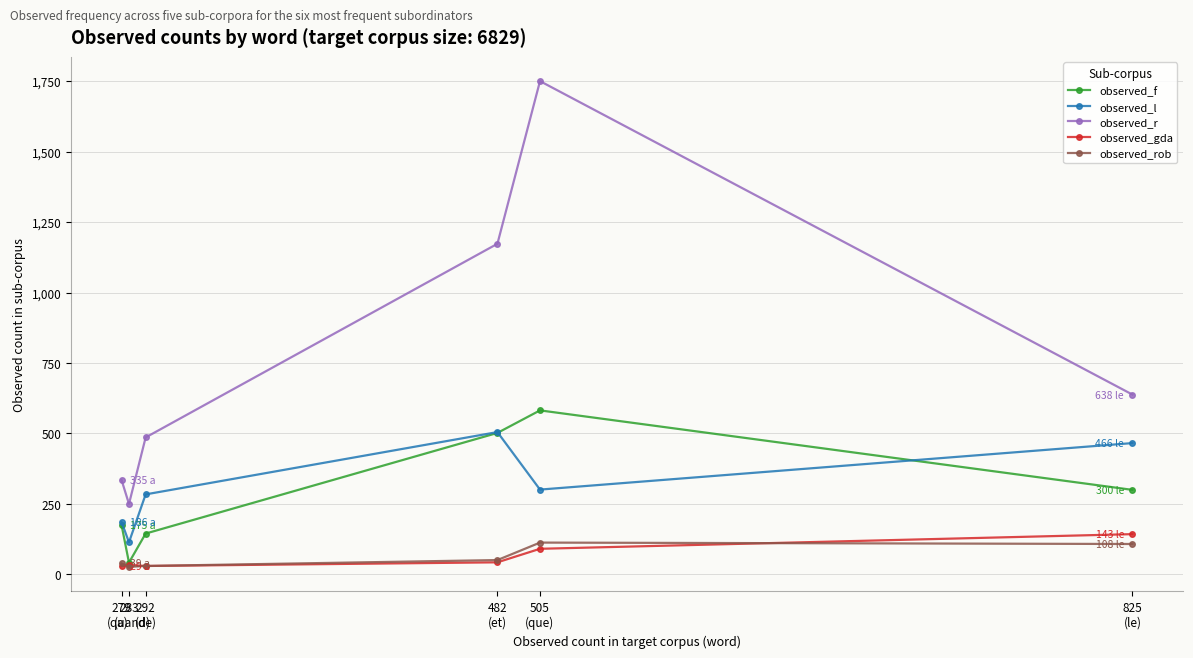

At which label is observed_l closest to 309?

505
(que)